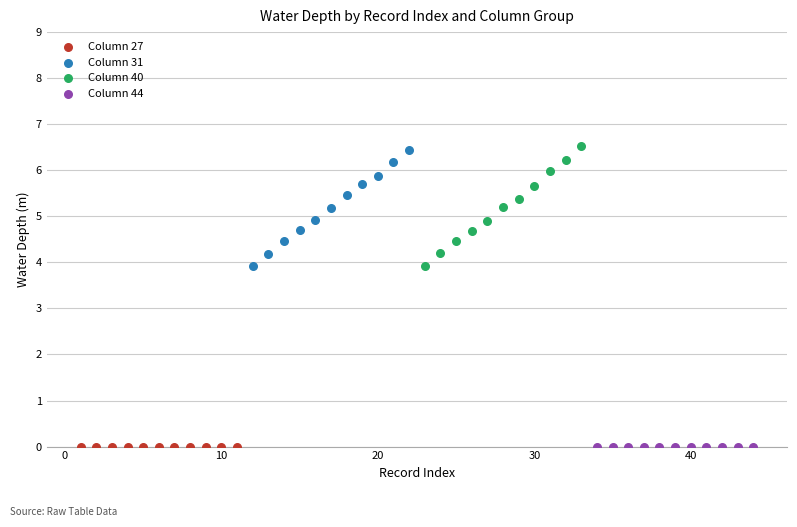

What are all the series names shown in the legend?

Column 27, Column 31, Column 40, Column 44